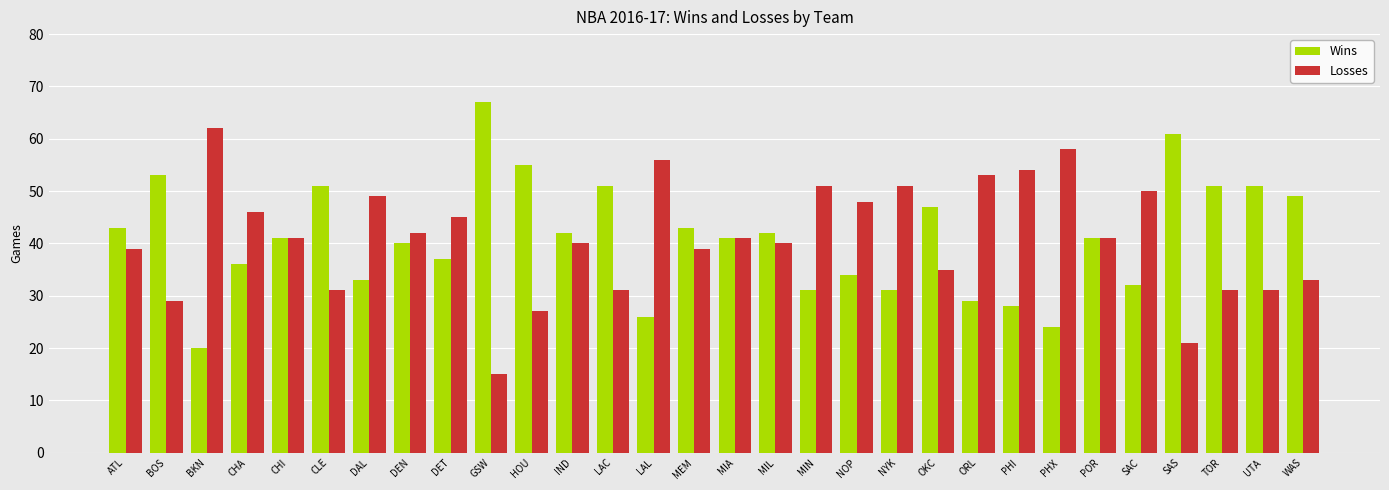

The value of Wins at MIN is 17. True or false?

False